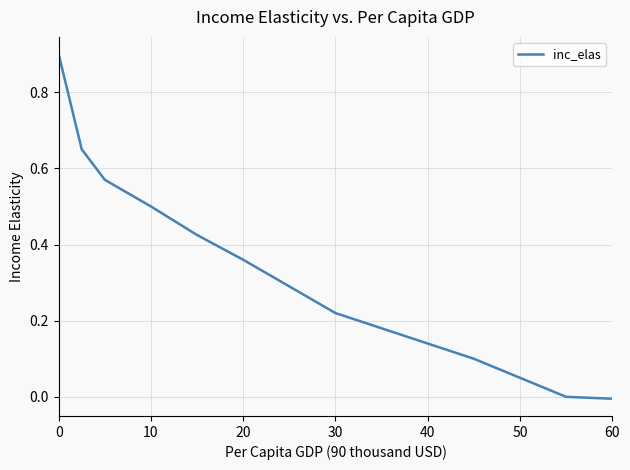

True or false: the data has more than 1 interior local peaks.

False